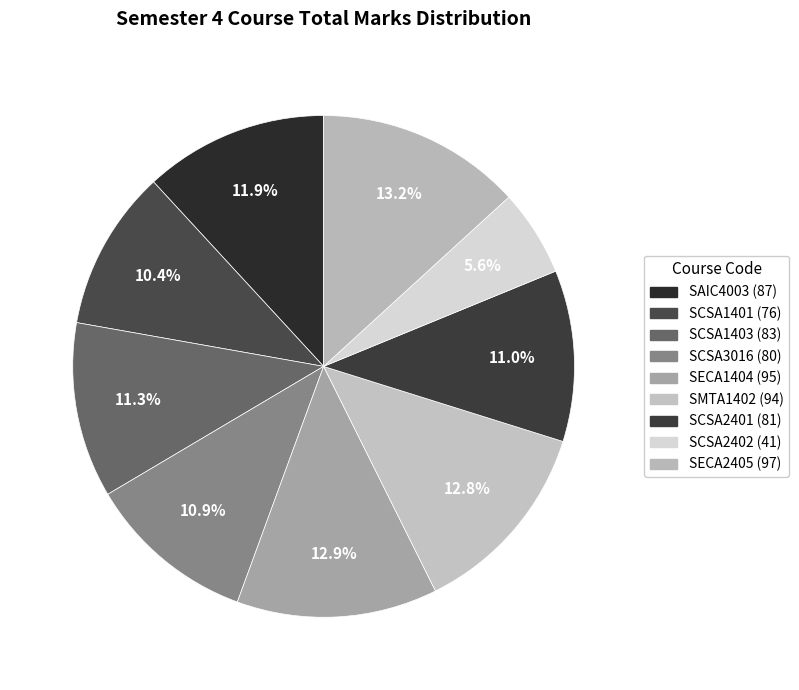

True or false: SCSA3016 accounts for 11% of the total.

True